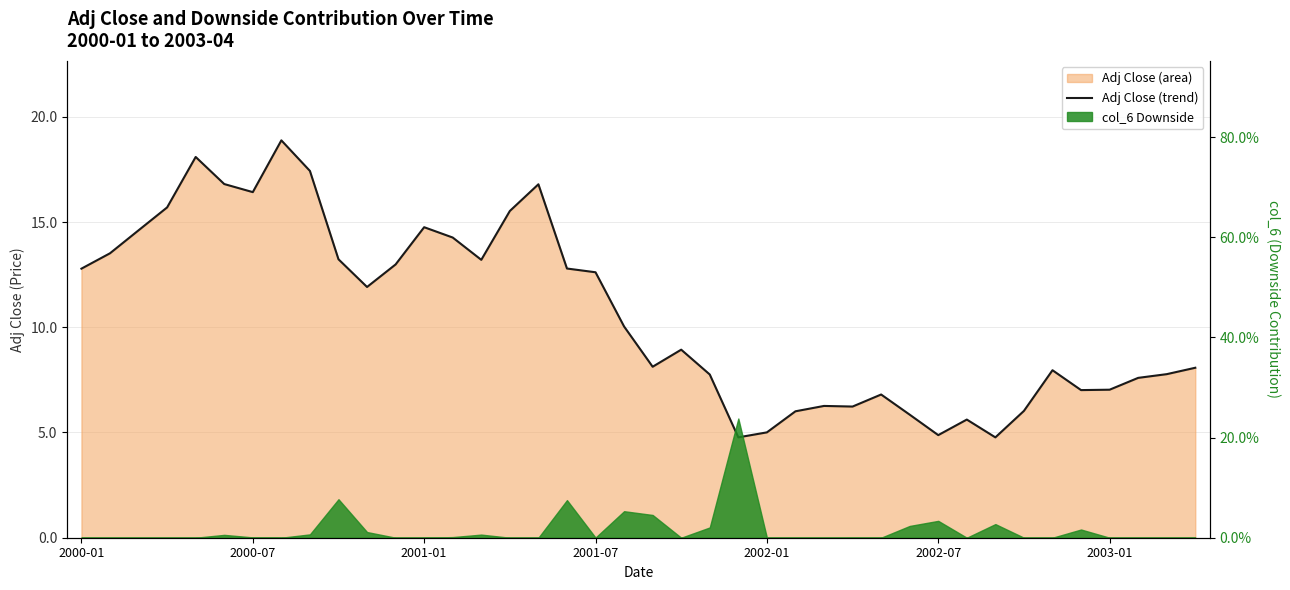

Rank the categories by value from lowest to highest.

32, 23, 30, 24, 31, 29, 25, 33, 27, 26, 28, 35, 36, 37, 22, 38, 34, 39, 20, 21, 19, 10, 18, 2000-01, 17, 11, 14, 9, 2000-07, 13, 2001-01, 12, 15, 2001-07, 2003-01, 16, 2002-07, 8, 2002-01, 7